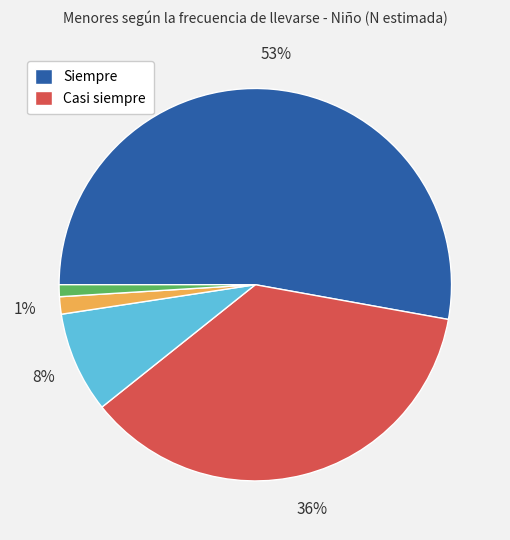

To the nearest percent, what is the average slice percentage?

20%